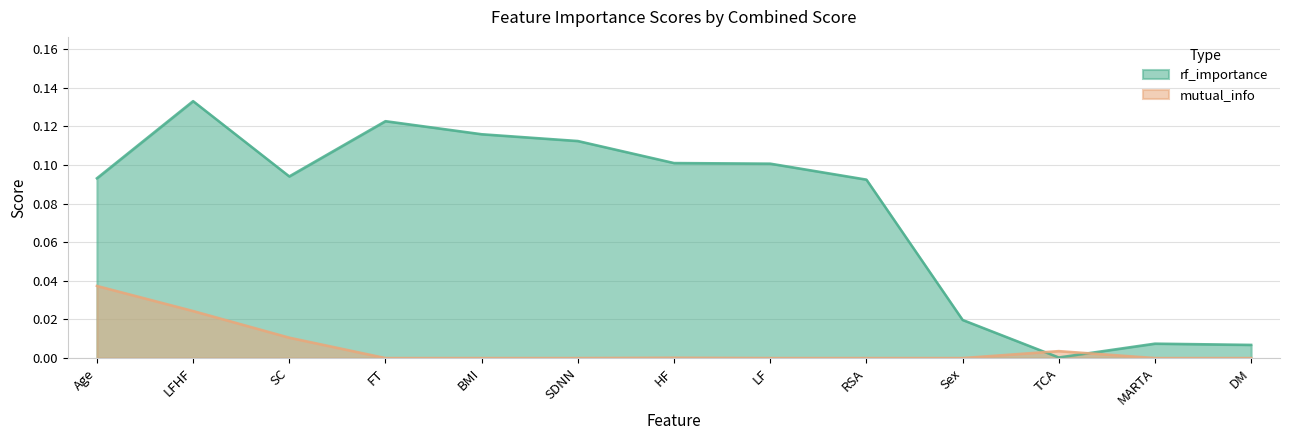

What is the difference between the maximum and minimum values in the rf_importance series?

0.1